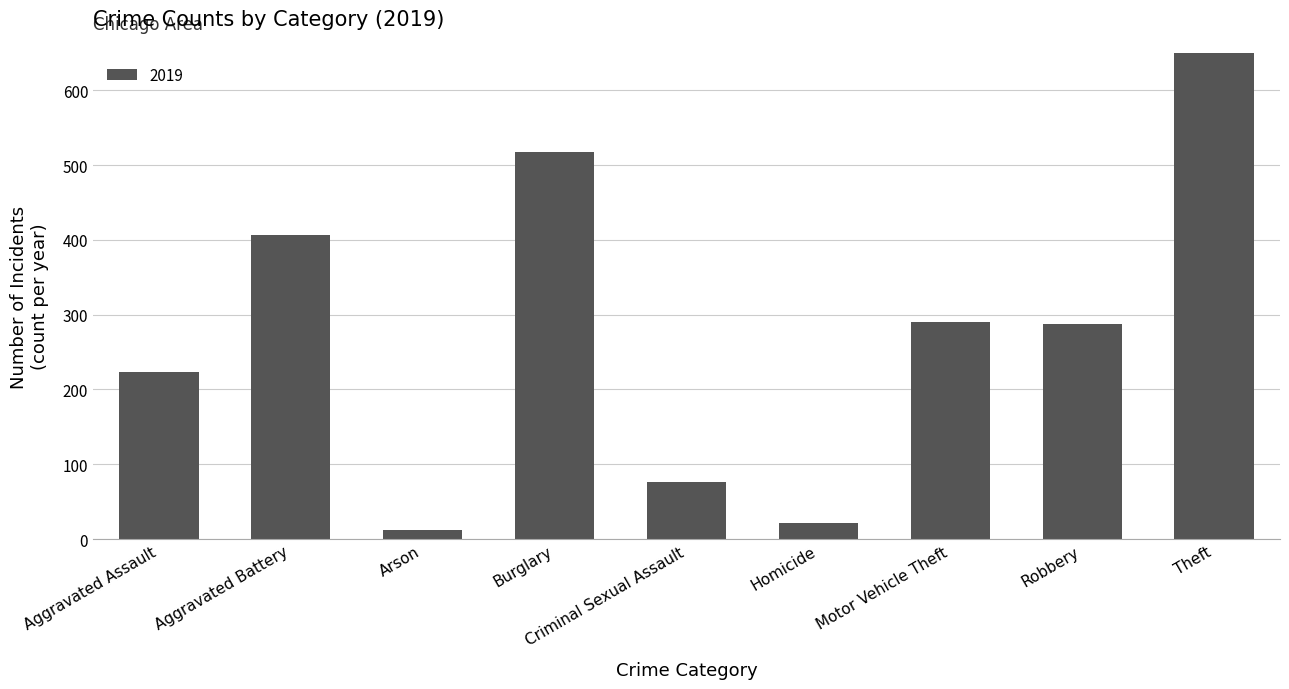

At which category does the chart reach its minimum across all series?

Arson